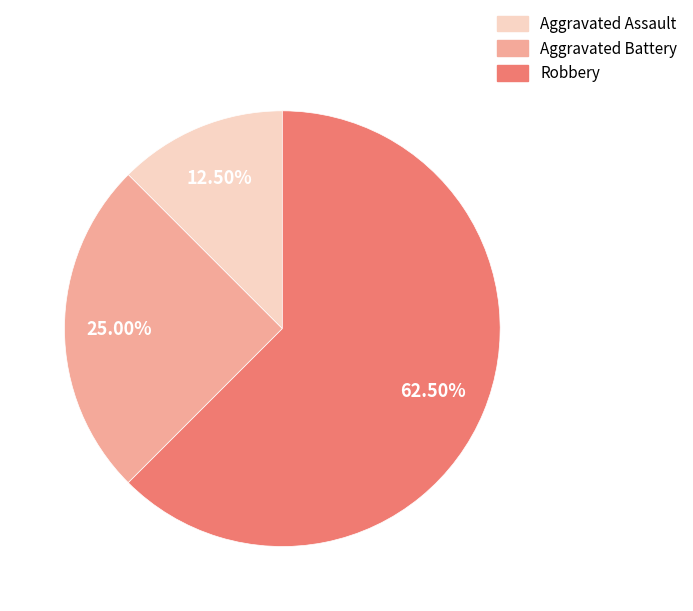

Which has a higher value, Robbery or Aggravated Assault?

Robbery